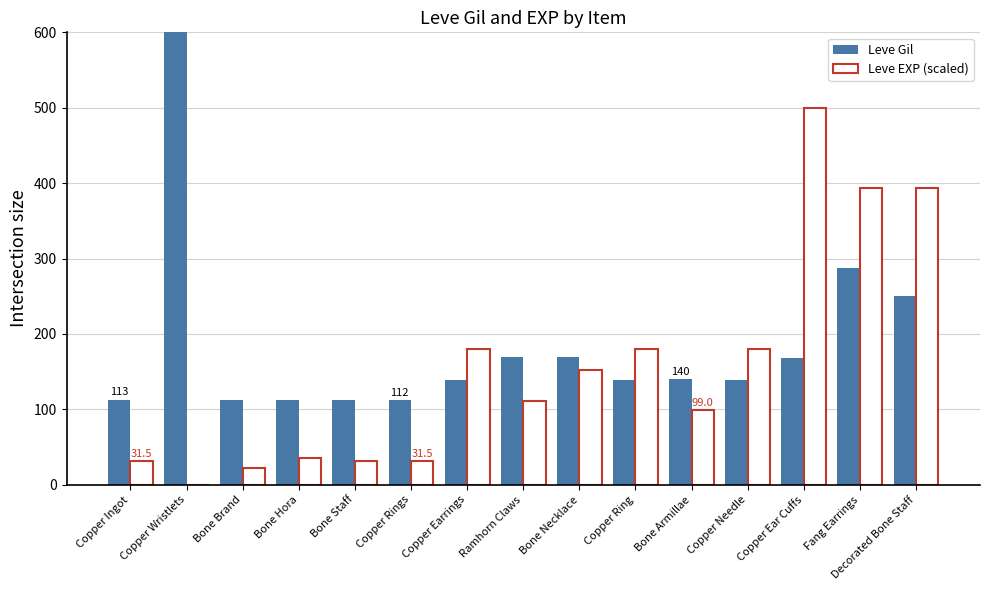

Which has a higher value, Bone Brand or Bone Staff?

Bone Staff